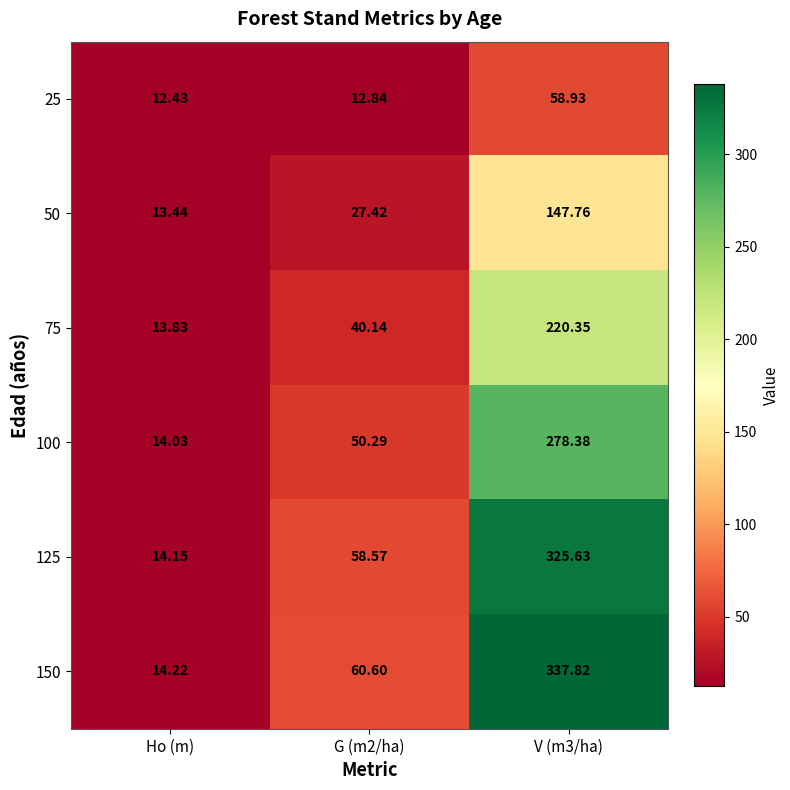

Which series has the largest range (max minus min)?

150